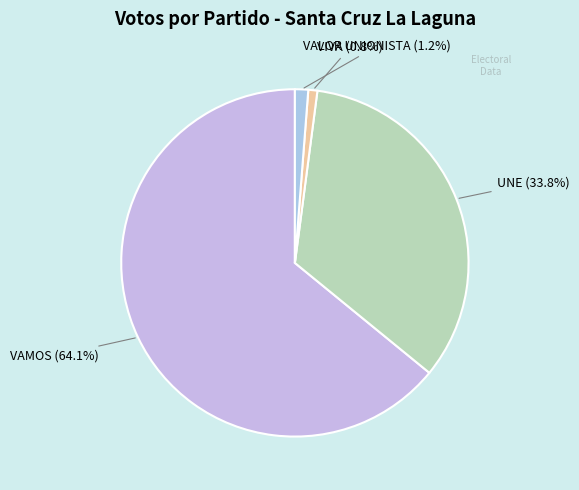

How many slices are in this pie chart?

4